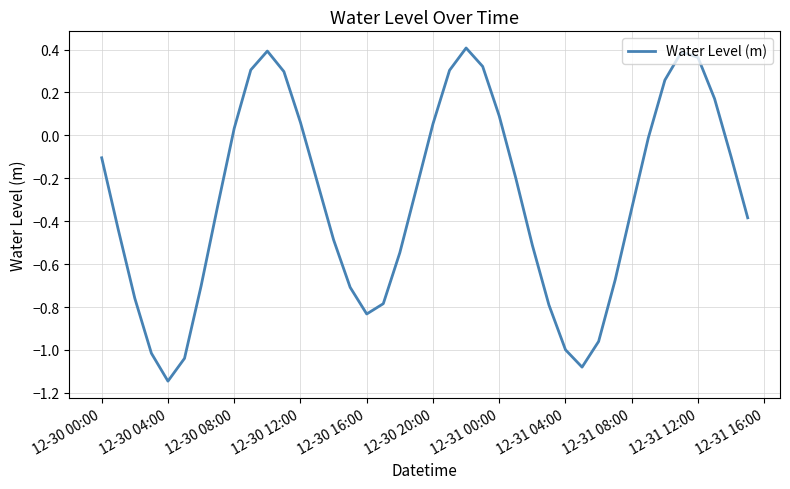

What is the difference between the maximum and minimum values?

1.6